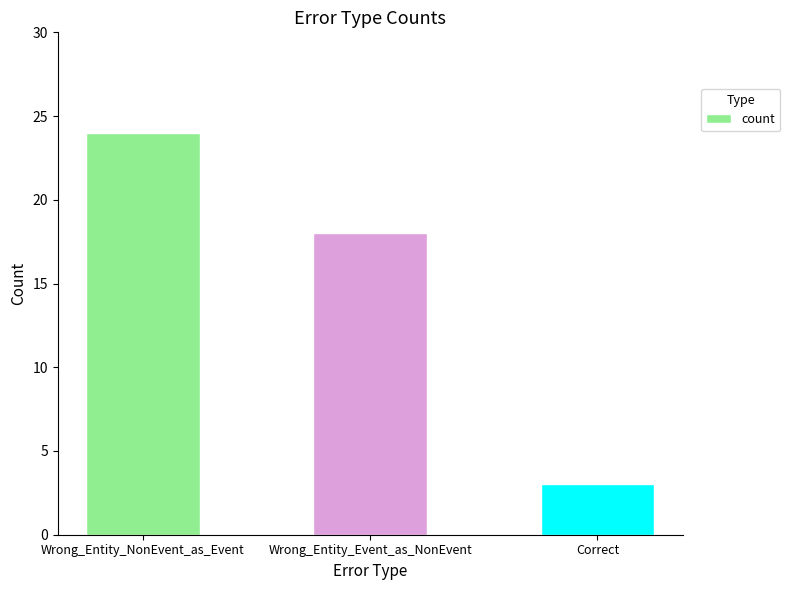

The chart shows a value of 5 at Correct. True or false?

False